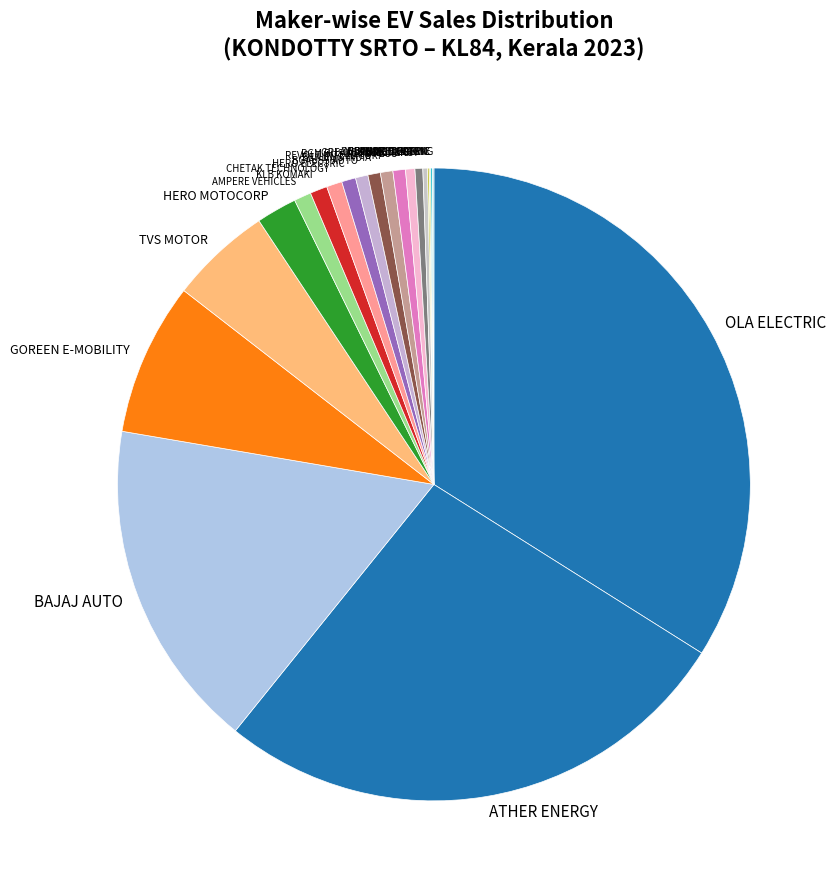

The HERO ELECTRIC slice represents 13% of the pie. True or false?

False